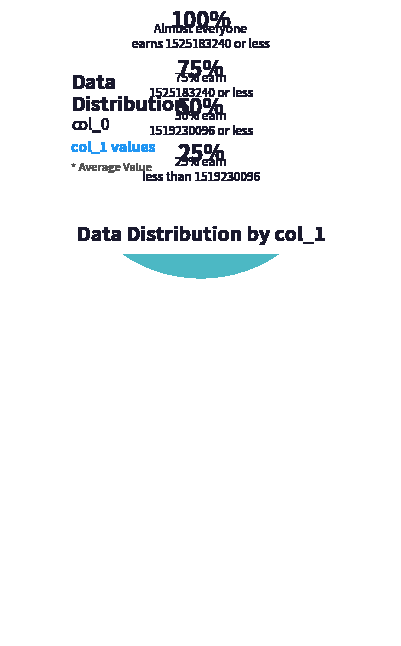

How many segments does this pie chart have?

2